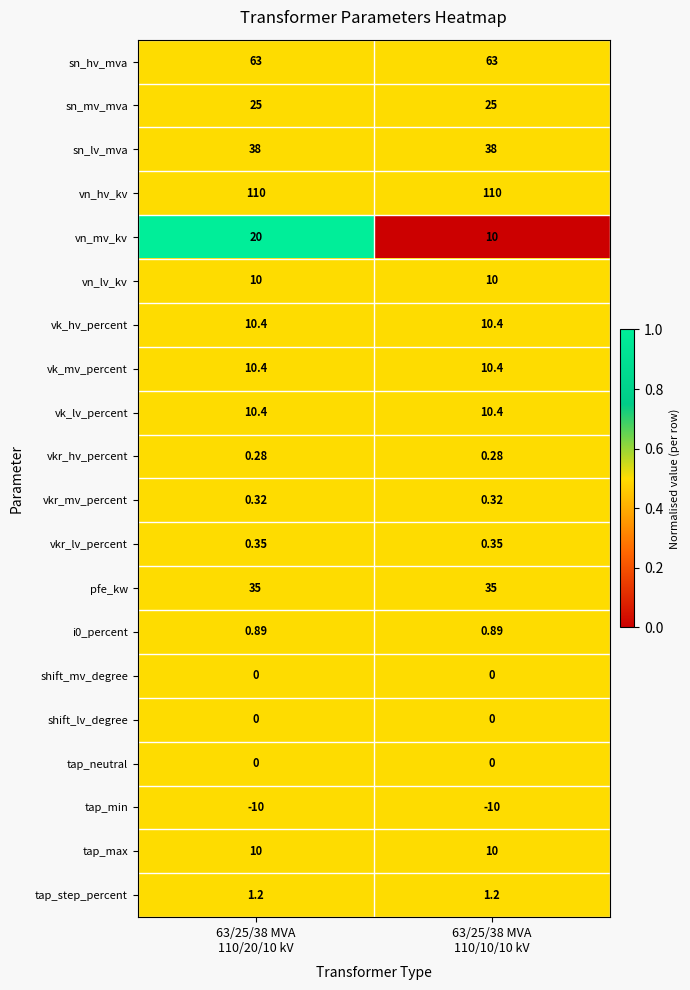

Which series has the largest total across all categories?

vn_hv_kv